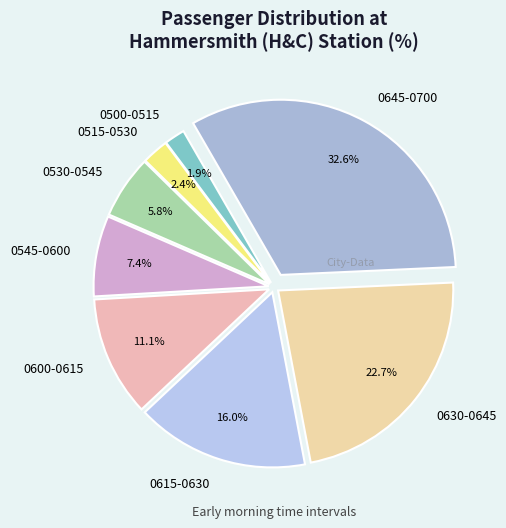

To the nearest percent, what is the difference between the largest and smallest slice percentages?

31%